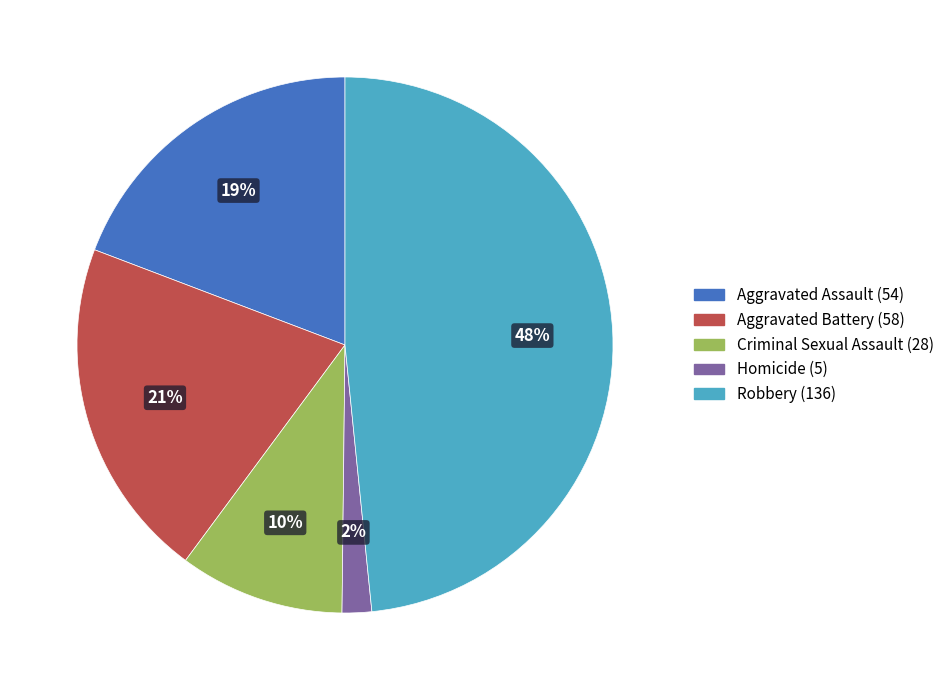

Which has a higher value, Robbery or Criminal Sexual Assault?

Robbery